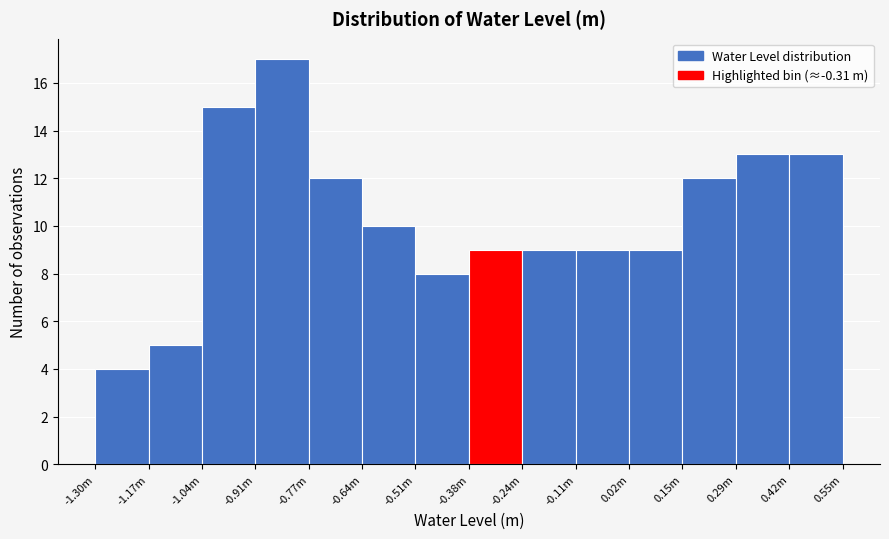

Reading left to right, extract all data points from this chart.

4	5	15	17	12	10	8	9	9	9	9	12	13	13